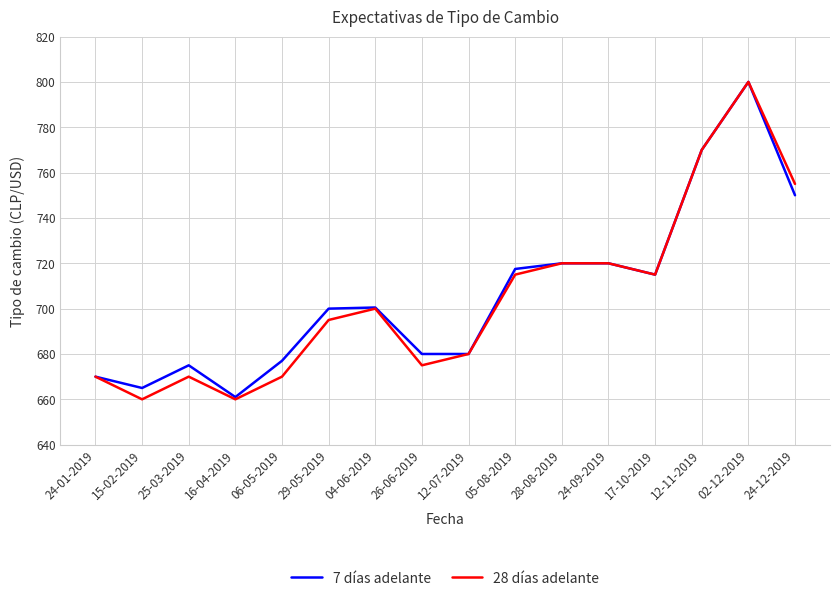

What is the sum of all 7 días adelante values?

11301.0